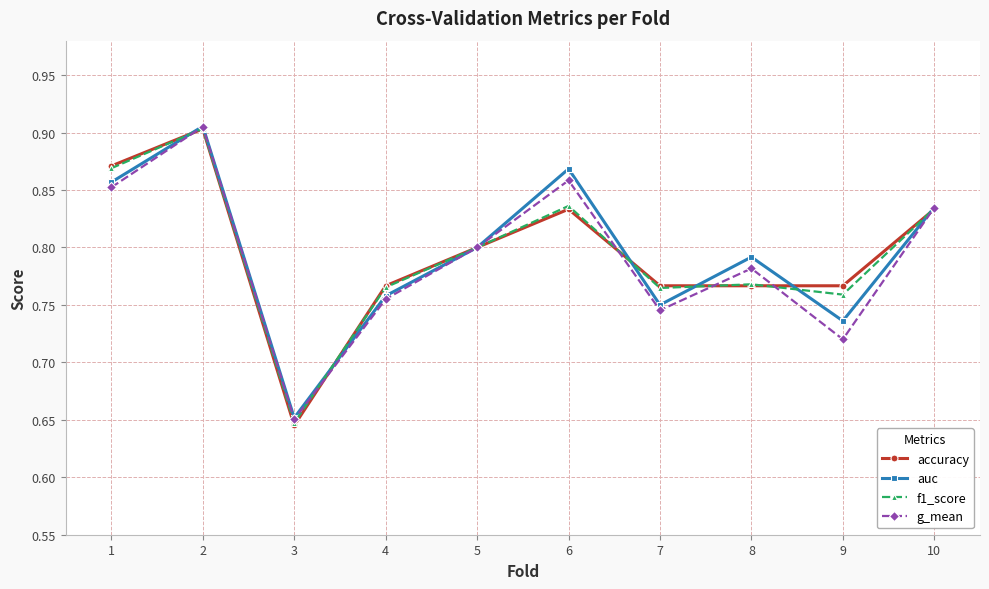

After their last crossing, which series has the higher values: accuracy or f1_score?

f1_score